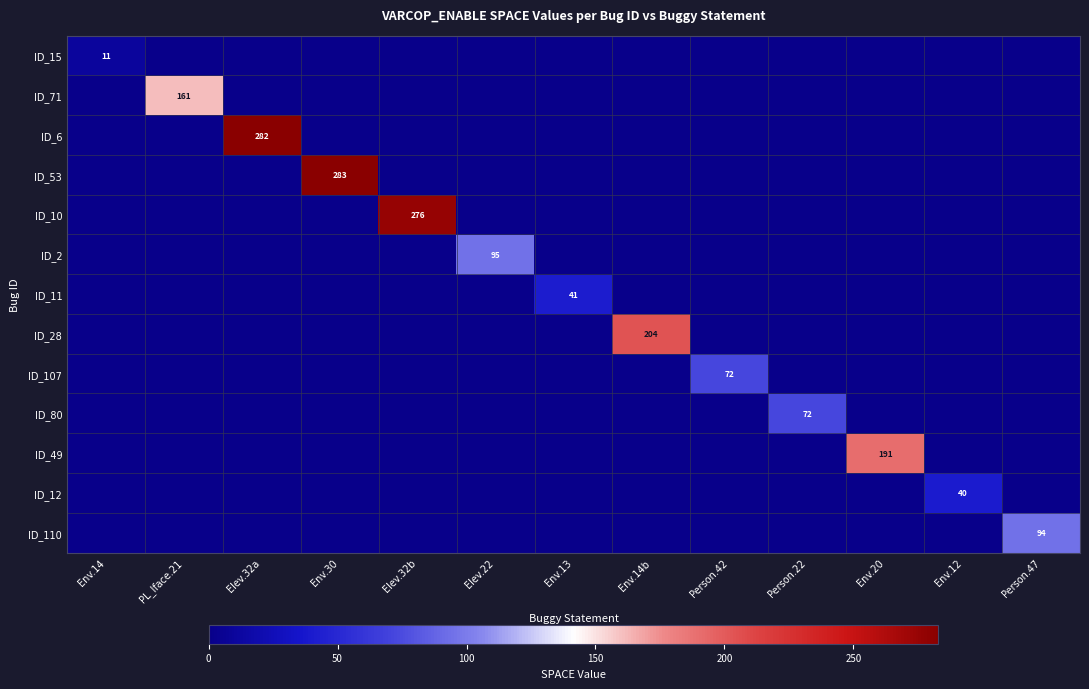

Rank the categories by ID_6 value from lowest to highest.

Env.14, PL_Iface.21, Env.30, Elev.32b, Elev.22, Env.13, Env.14b, Person.42, Person.22, Env.20, Env.12, Person.47, Elev.32a